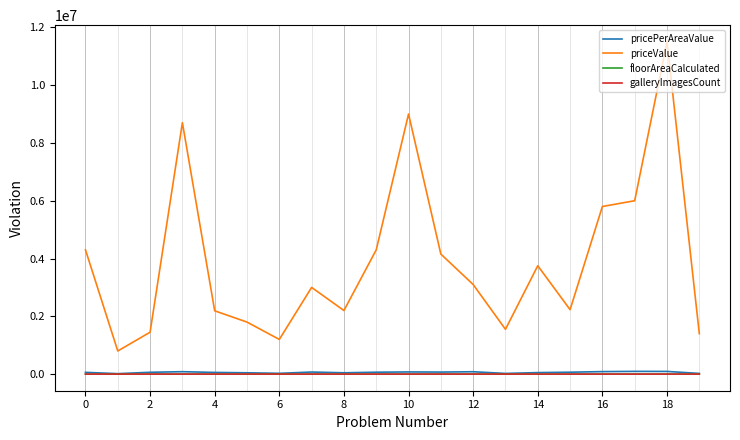

What are all the series names shown in the legend?

pricePerAreaValue, priceValue, floorAreaCalculated, galleryImagesCount